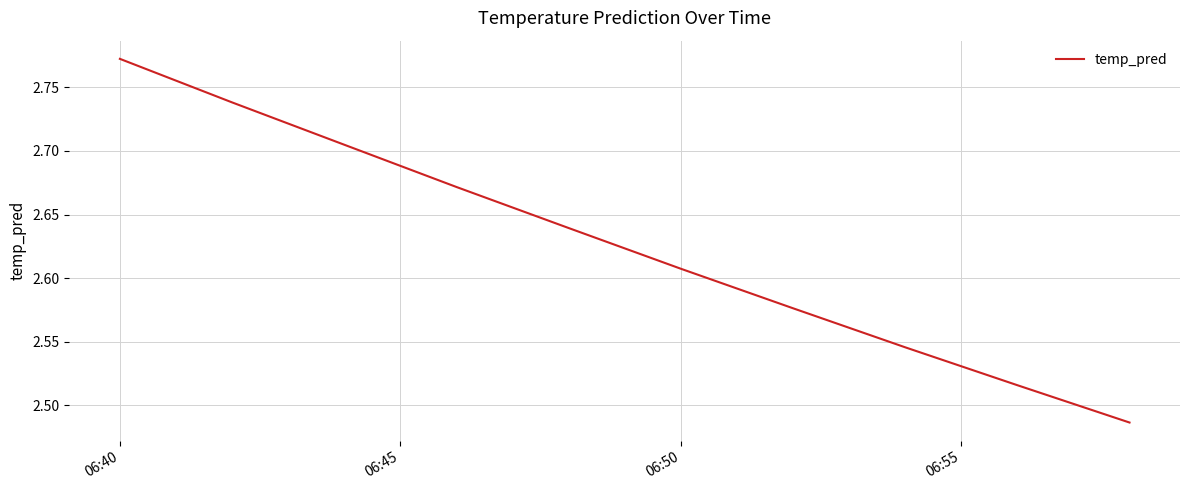

What is the difference between the maximum and minimum values?

0.3